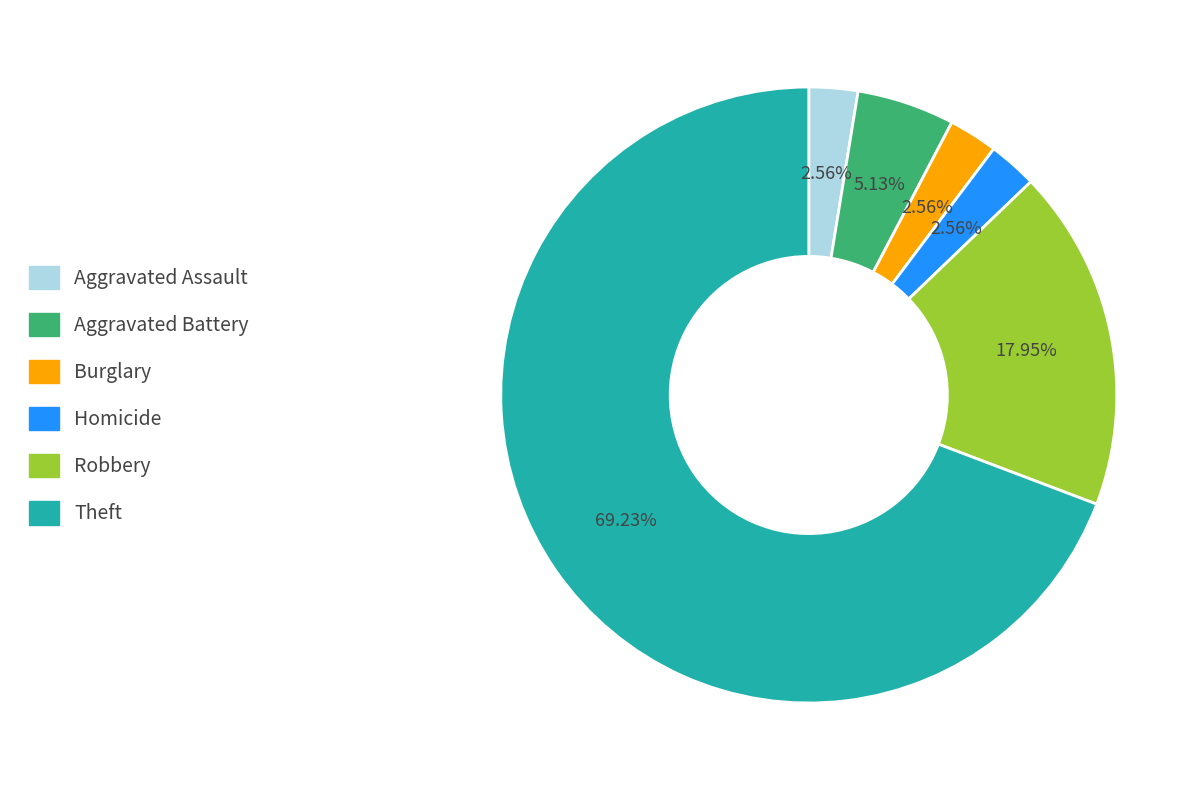

Approximately how many times larger is the value at Theft compared to Aggravated Battery?

13.5